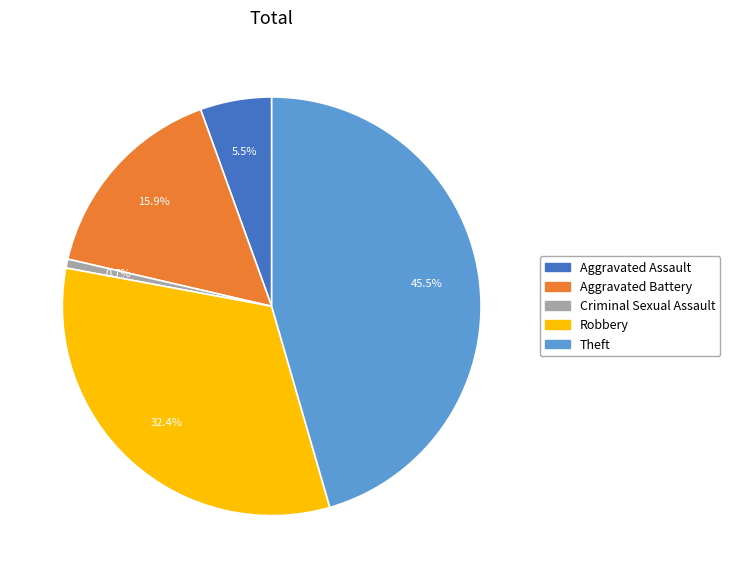

Rank the categories by value from highest to lowest.

Theft, Robbery, Aggravated Battery, Aggravated Assault, Criminal Sexual Assault